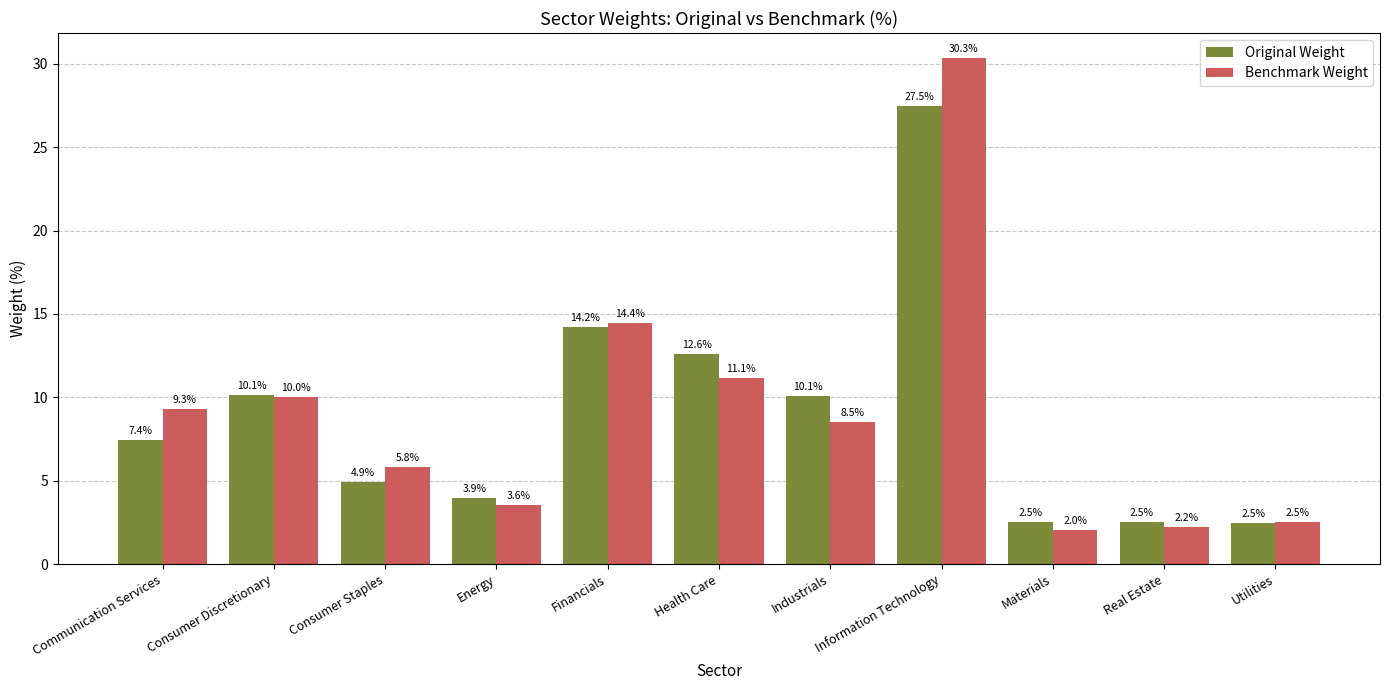

The Benchmark Weight series shows 10.0 at Consumer Discretionary. True or false?

True